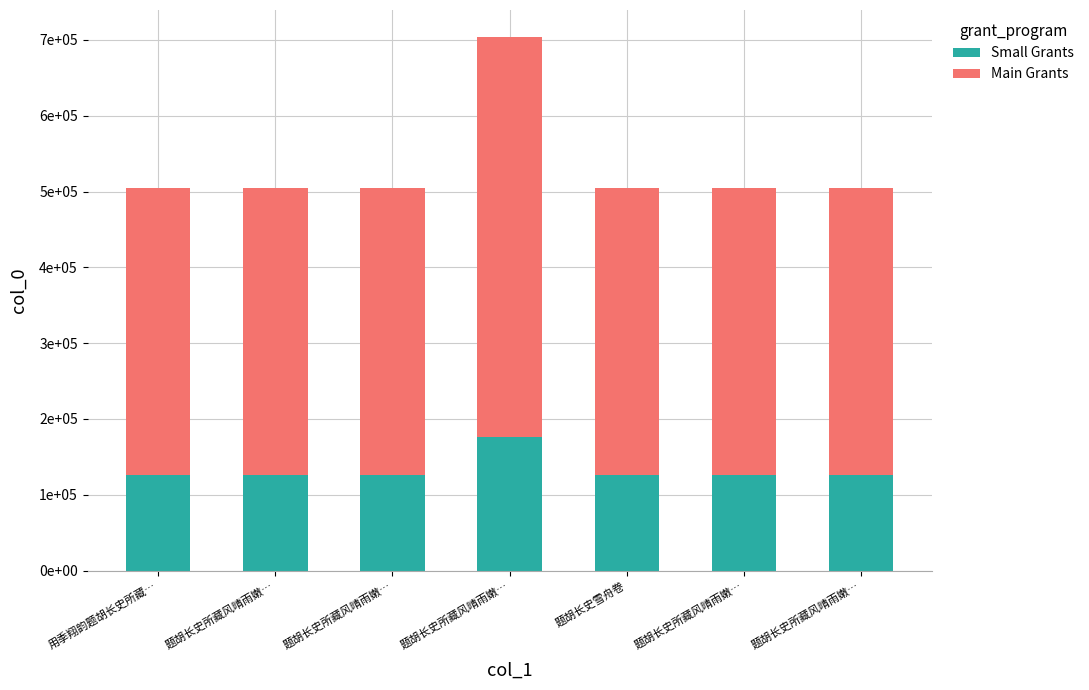

The value of Main Grants at 题胡长史雪舟卷 is 541354. True or false?

False